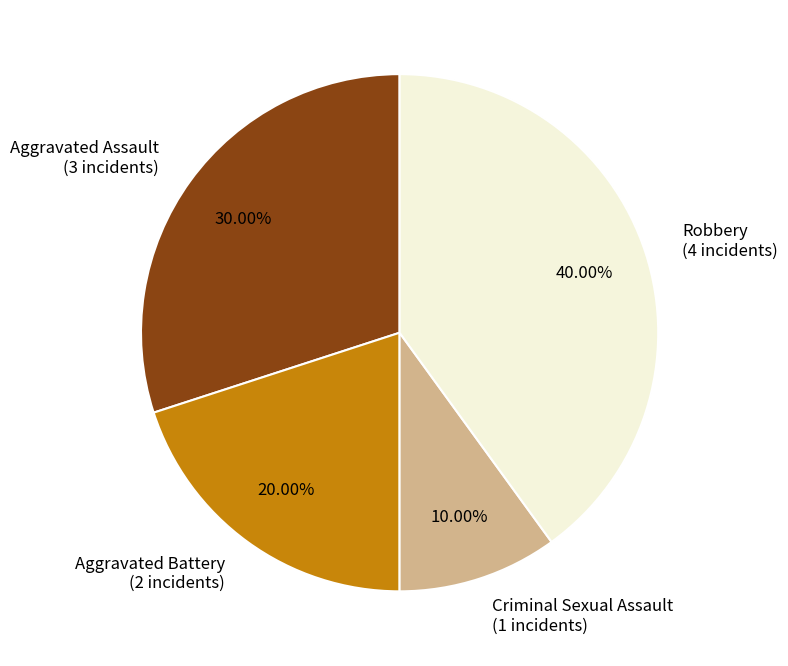

What percentage is NOT represented by Robbery?

60.0%